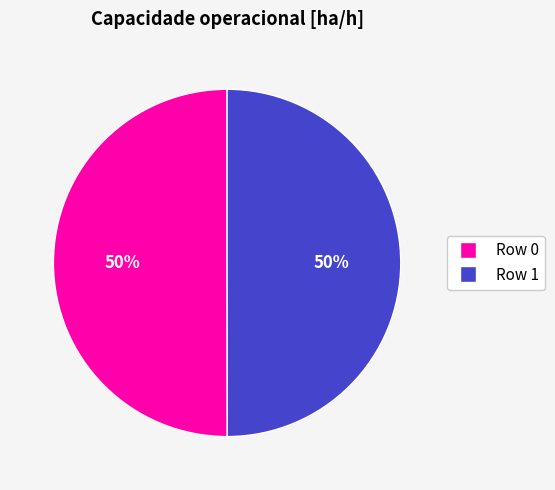

To the nearest percent, what is the average slice percentage?

50%